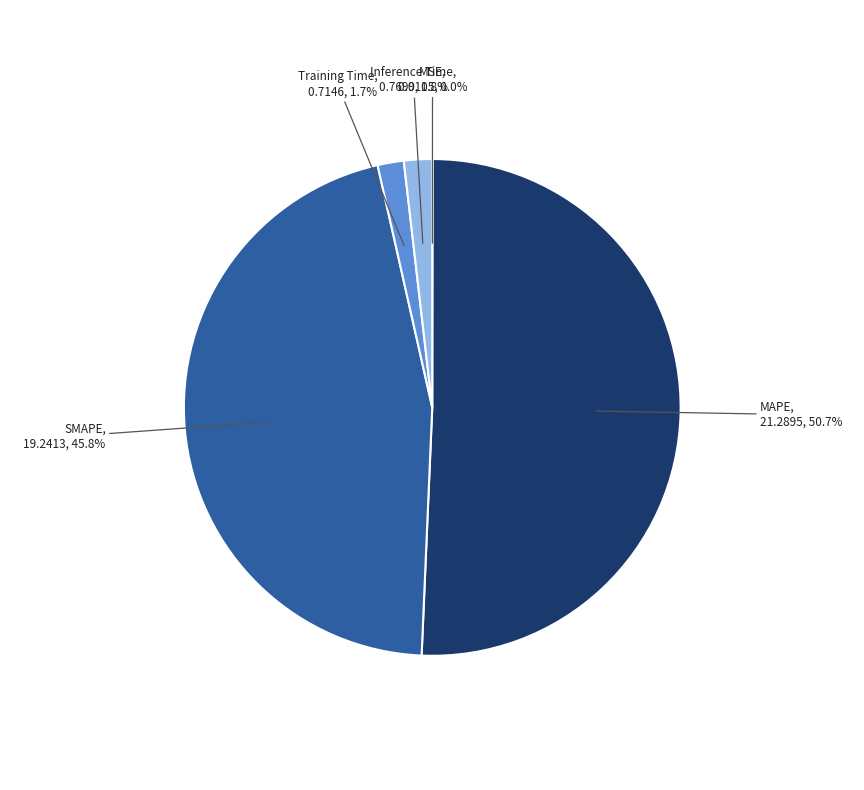

What is the total percentage of Inference Time and Training Time?

3.5%